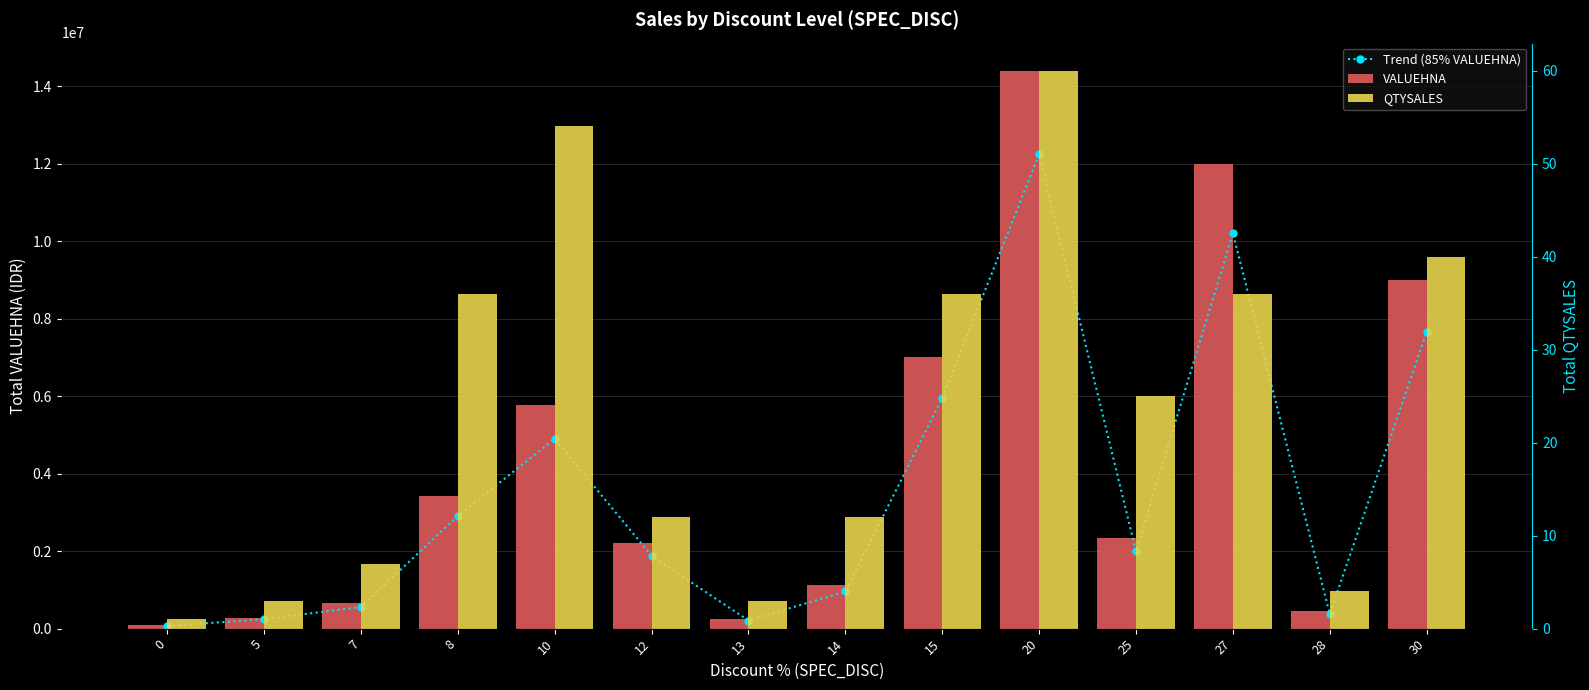

The QTYSALES series shows 1 at 0. True or false?

True